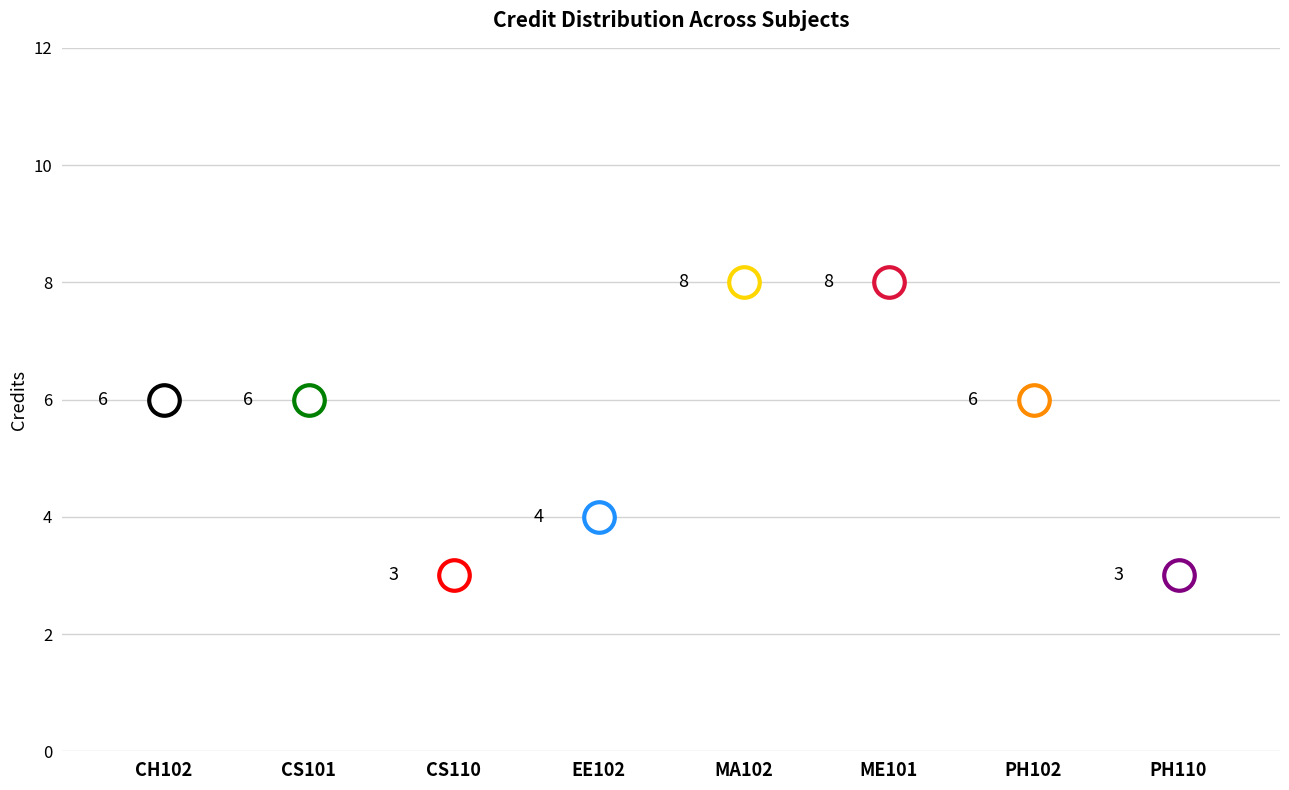

At which label is the value closest to 5?

CH102